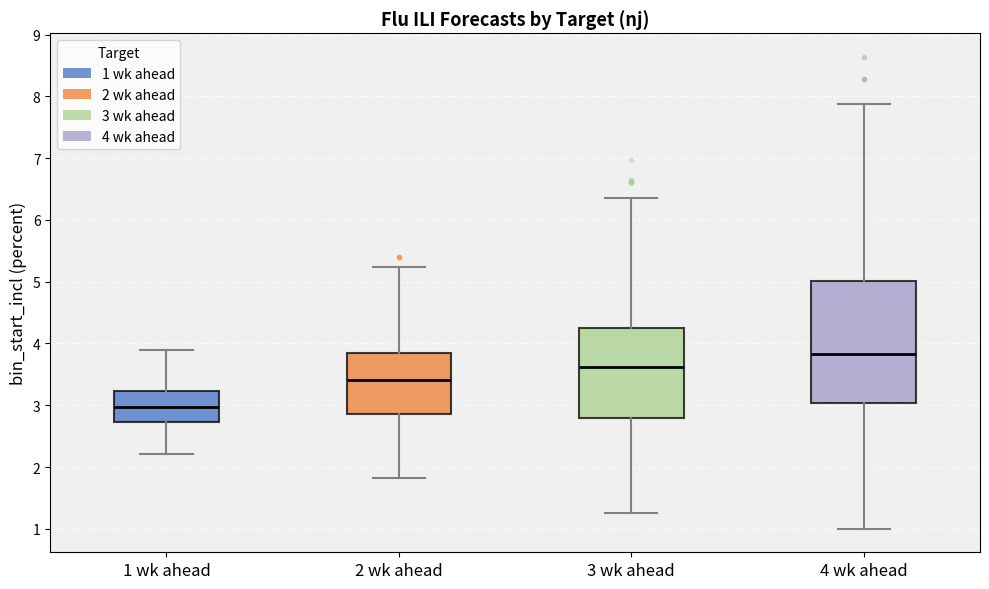

Reading left to right, read every box against the y-axis: the position of its median line, the range the box covers, and the ends of its whiskers. The values are not printed on the chart, so give them approximately, as read against the axis.

1 wk ahead: median 3.0, box 2.7 to 3.2, whiskers 2.2 to 3.9
2 wk ahead: median 3.4, box 2.9 to 3.8, whiskers 1.8 to 5.2
3 wk ahead: median 3.6, box 2.8 to 4.3, whiskers 1.3 to 6.4
4 wk ahead: median 3.8, box 3.0 to 5.0, whiskers 1.0 to 7.9